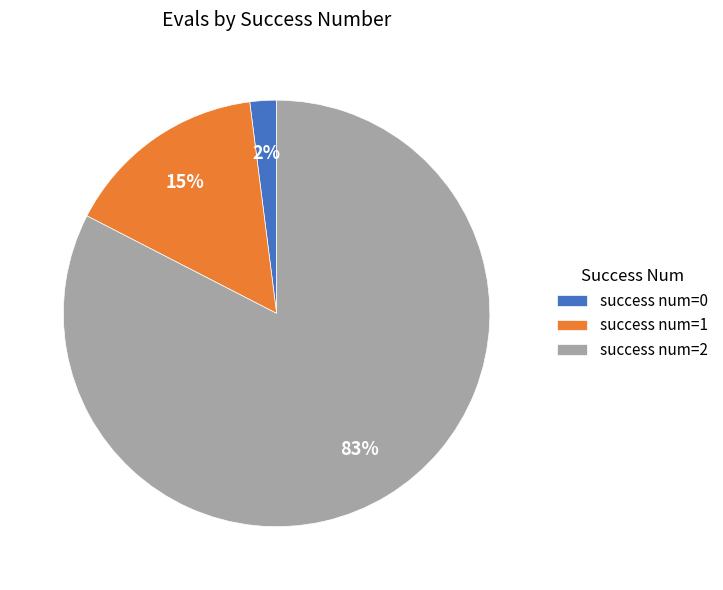

Is the sum of success num=0 and success num=2 greater than half?

Yes